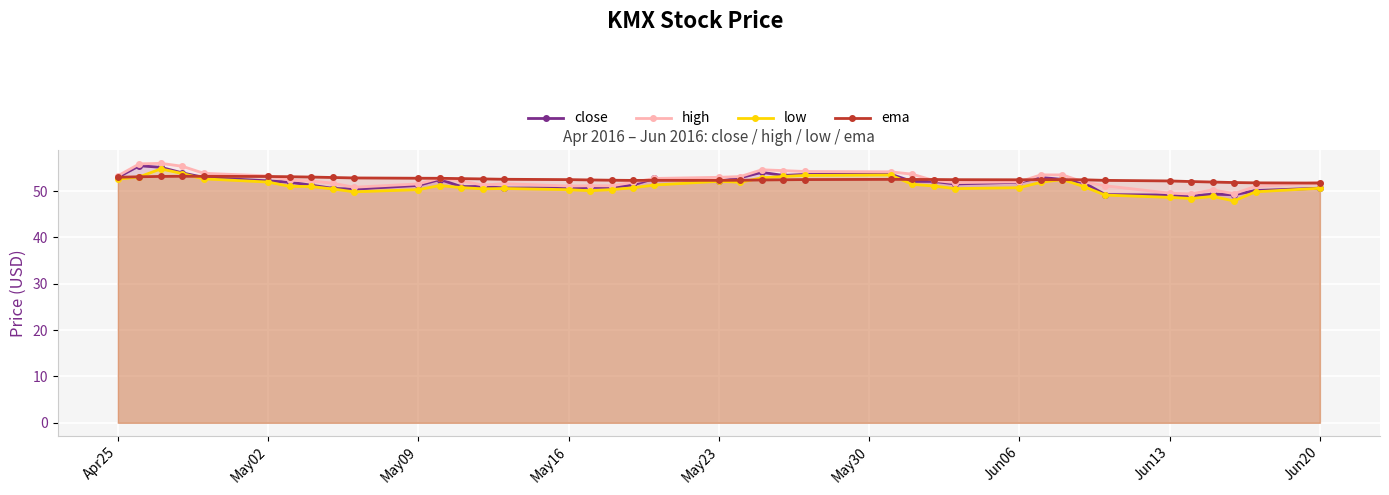

Where does the close series first go above 51?

Apr25